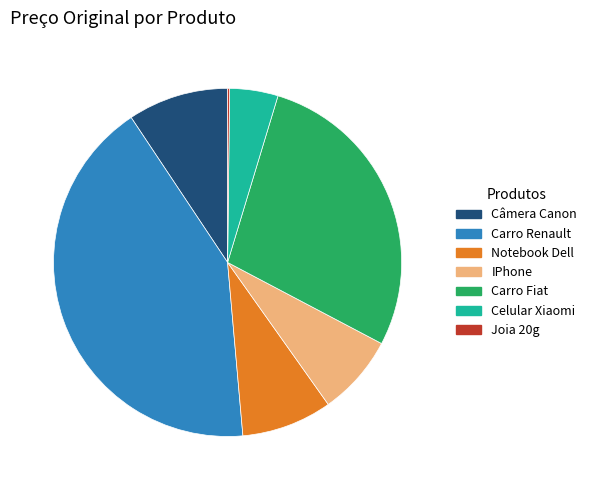

Which slice is the largest?

Carro Renault